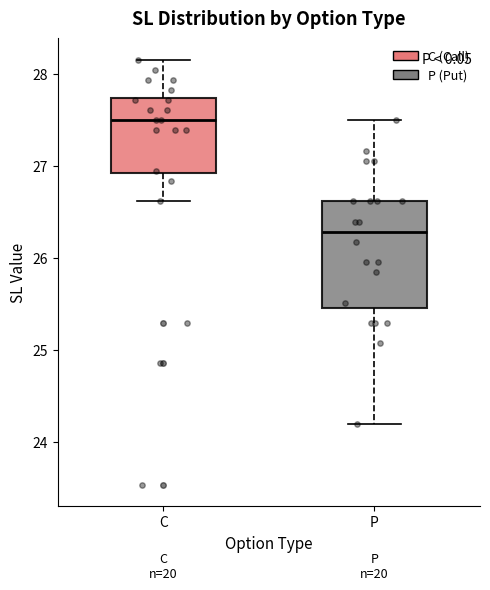

Where does the median line of the box for C sit on the y-axis? The values are not printed on the chart, so give them approximately, as read against the axis.

27.5